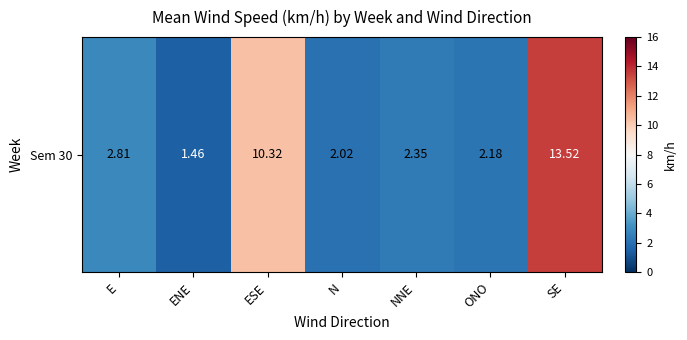

Rank the categories by value from highest to lowest.

SE, ESE, E, NNE, ONO, N, ENE